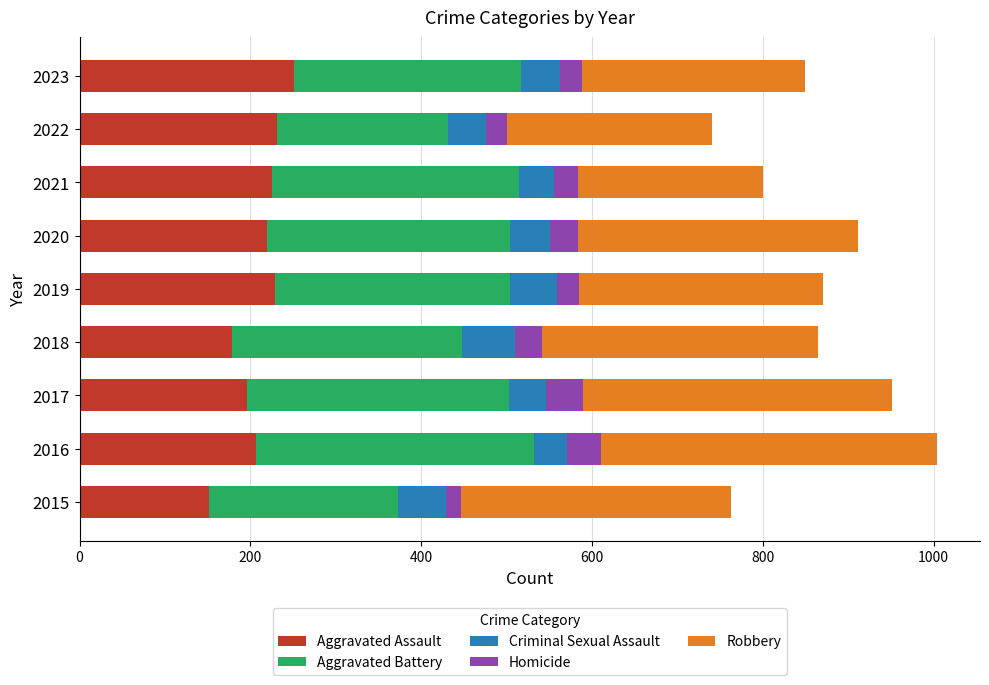

What is the minimum value for Aggravated Assault?

151